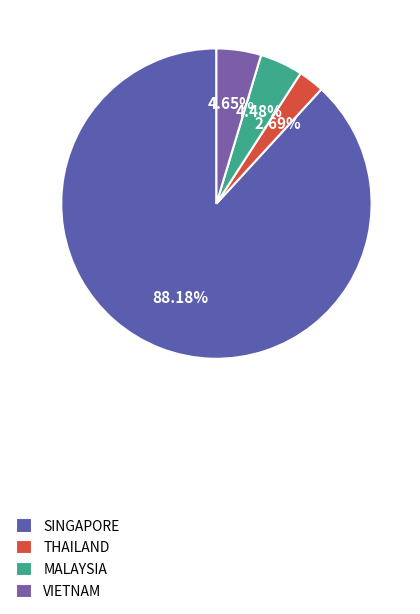

Which category accounts for the majority?

SINGAPORE